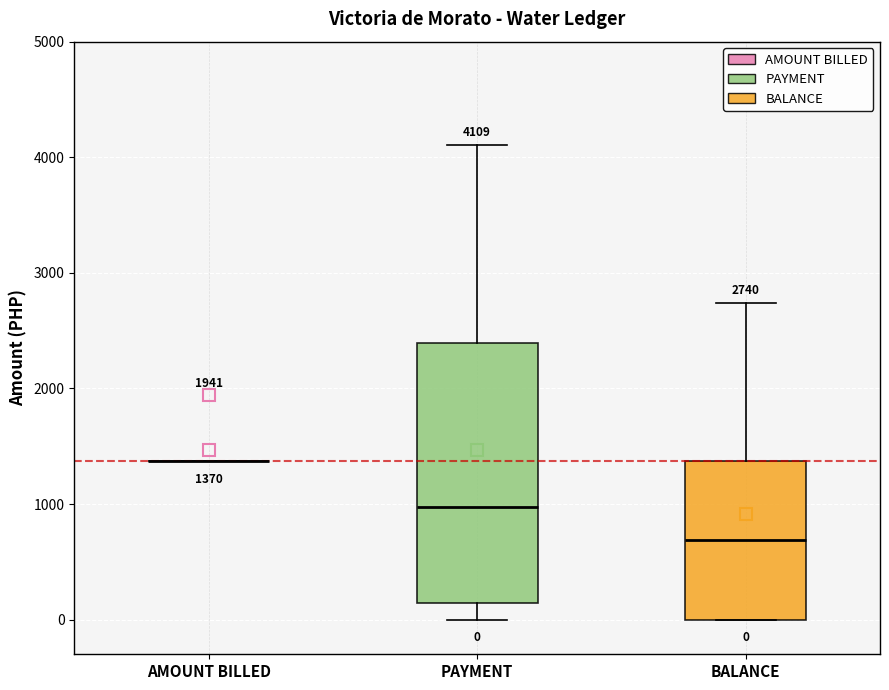

Comparing the boxes themselves (not the whiskers), which one is the tallest?

PAYMENT